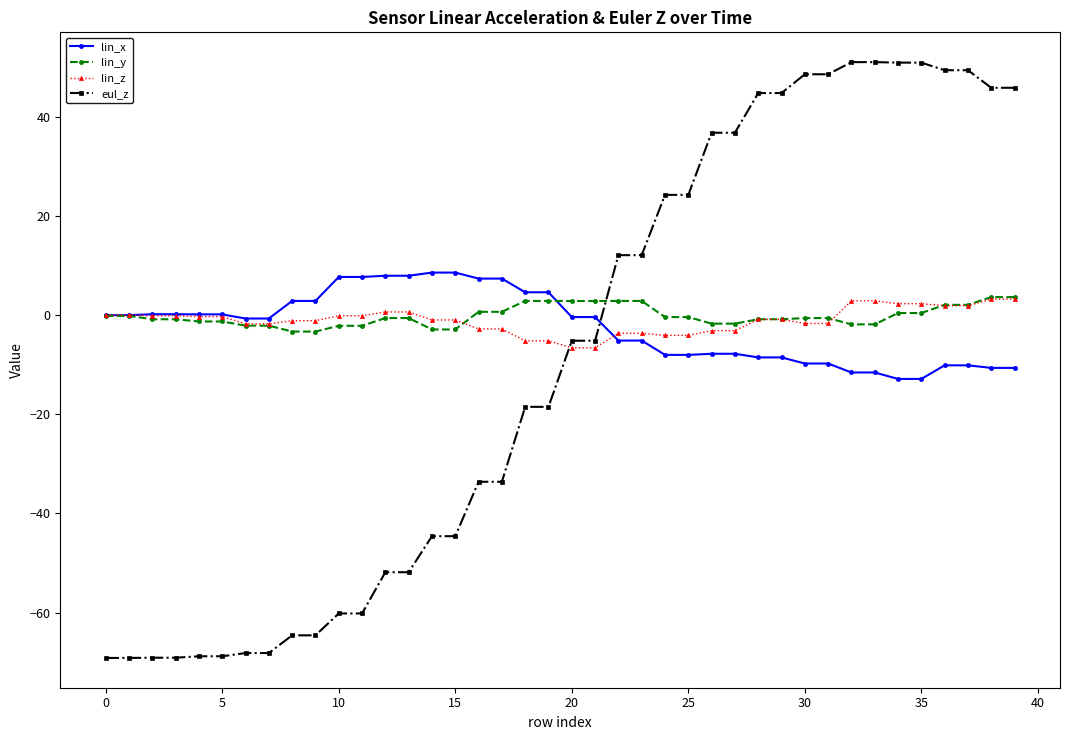

How many intersections are there between eul_z and lin_y?

1